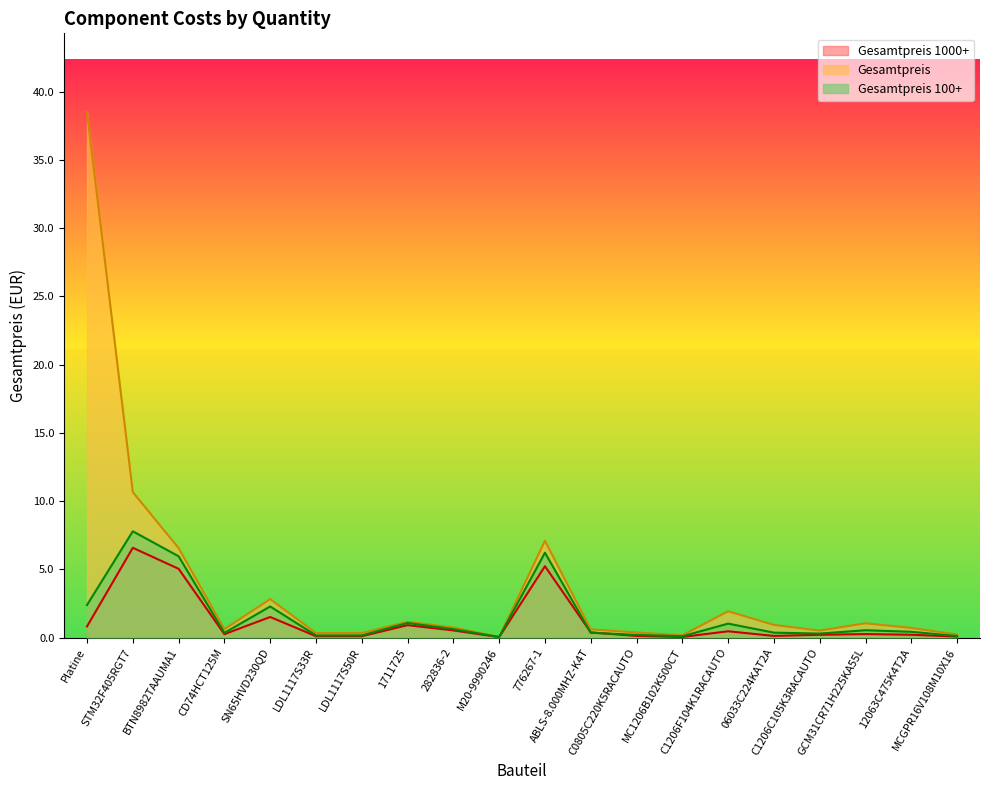

Count the number of data series in this chart.

3